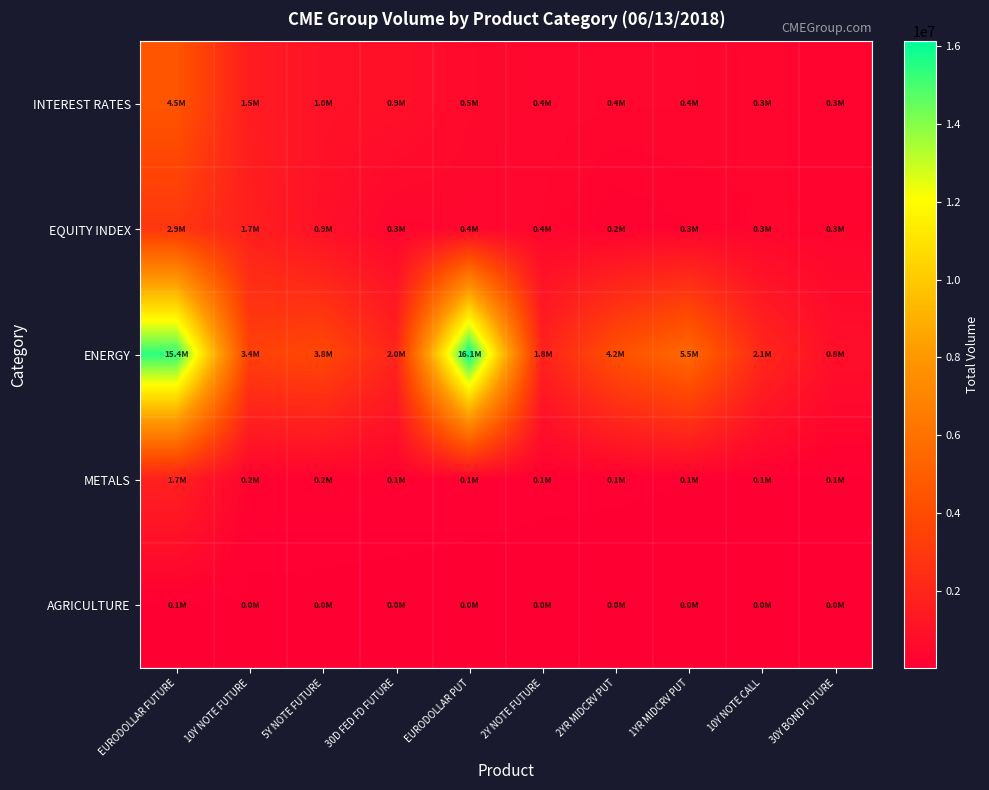

Which category has the highest value across all series?

EURODOLLAR PUT